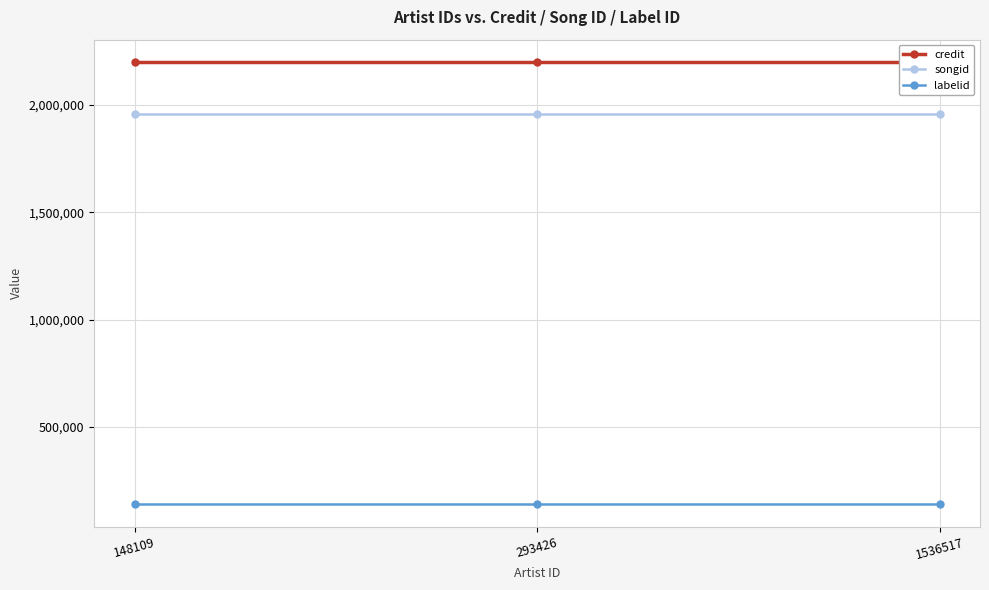

Reading left to right, what are all the values shown in this chart?

credit: 2201594	2201594	2201594
songid: 1959037	1959037	1959037
labelid: 139387	139387	139387